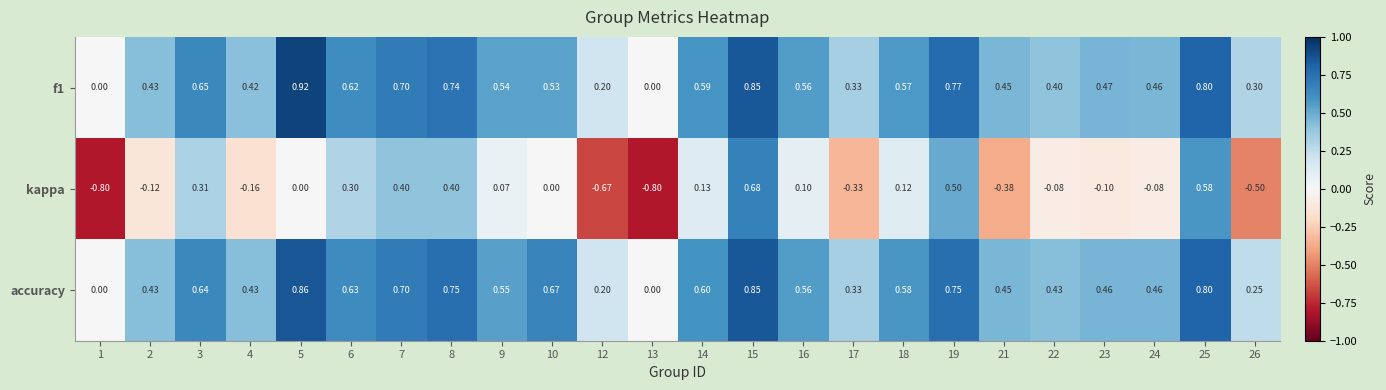

Which series has the largest total across all categories?

accuracy